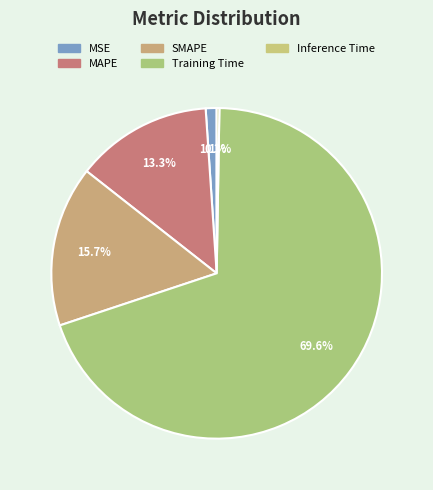

To the nearest percent, what is the difference between the MSE and SMAPE slice percentages?

15%